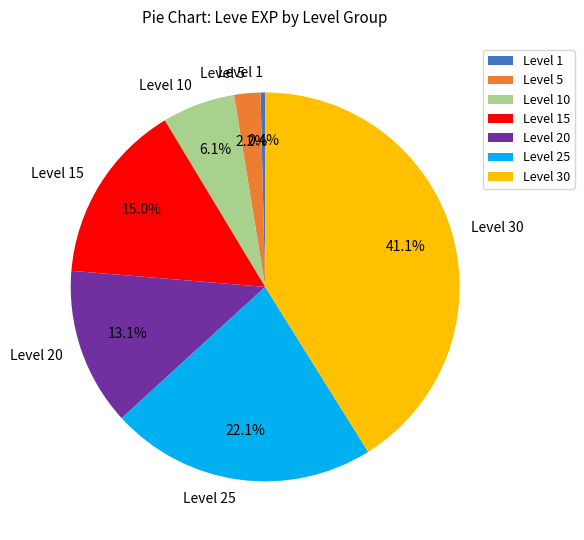

How many segments does this pie chart have?

7